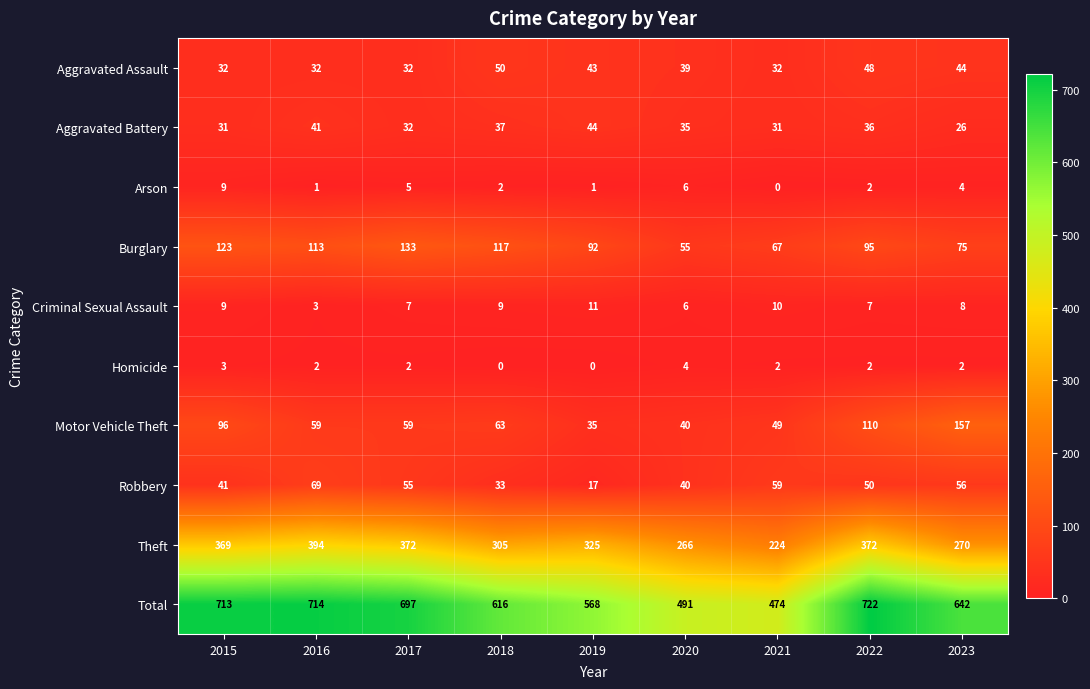

Which series has the largest range (max minus min)?

Total